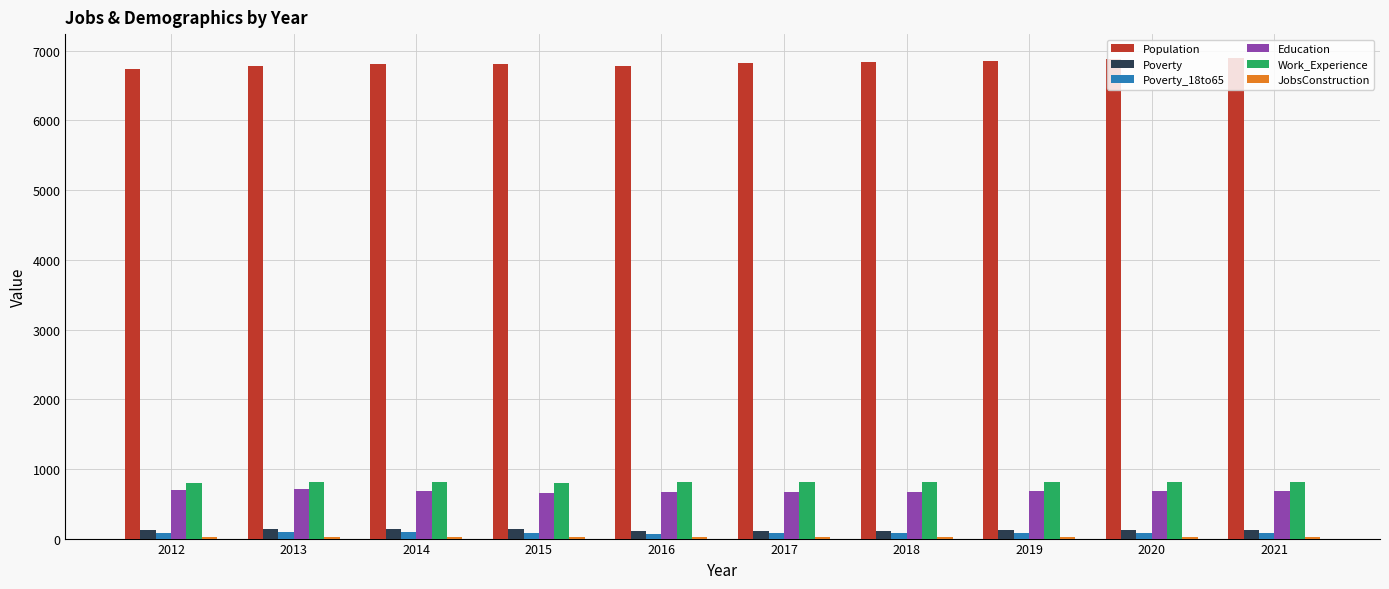

Which series has the largest range (max minus min)?

Population